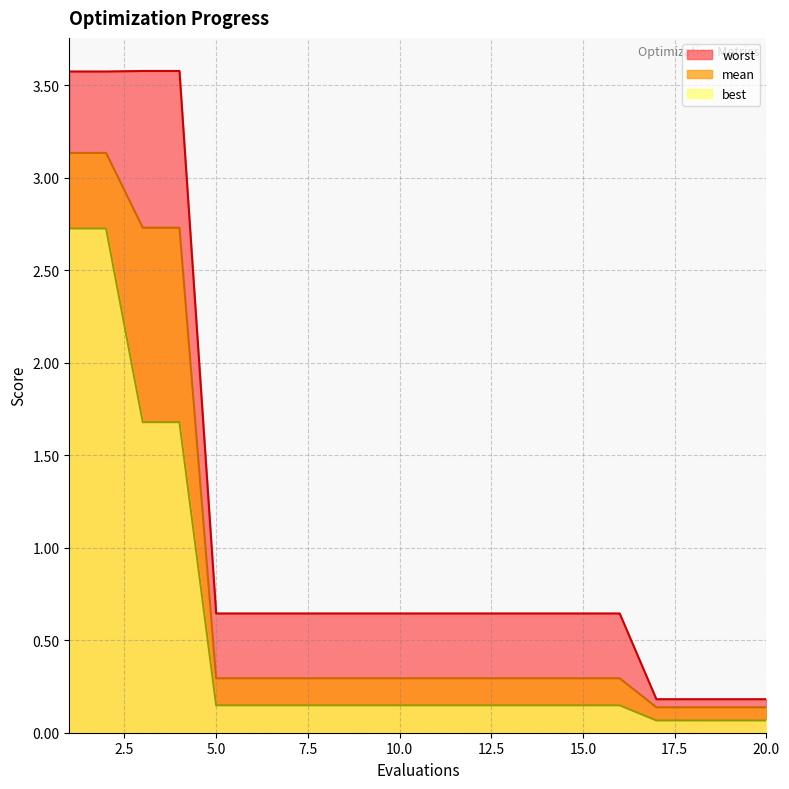

The value of best at 10 is 0.2. True or false?

False